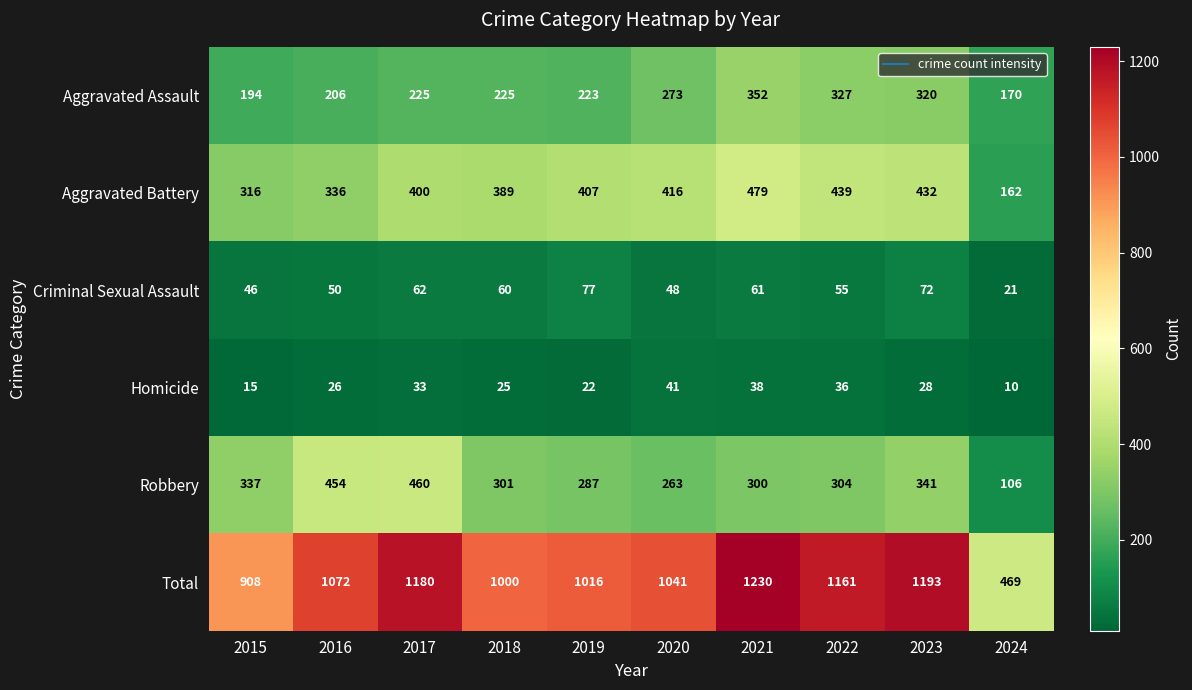

At which label is Total closest to 849?

2015